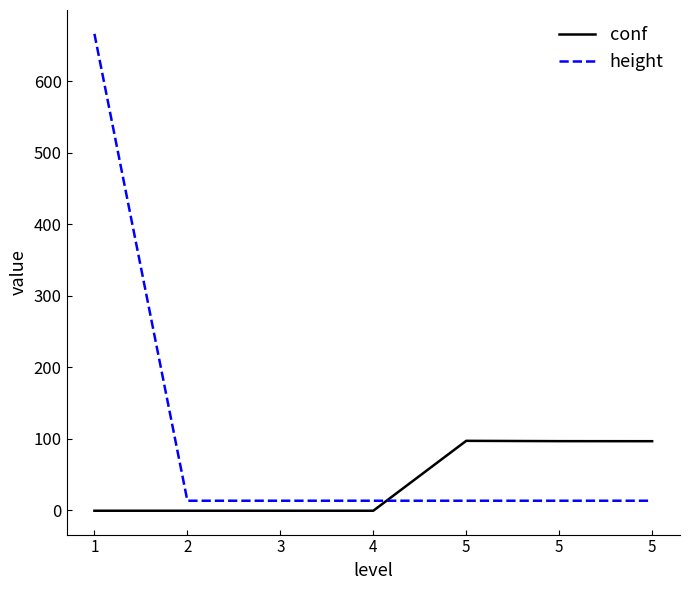

What is the highest value of the conf series?

96.8